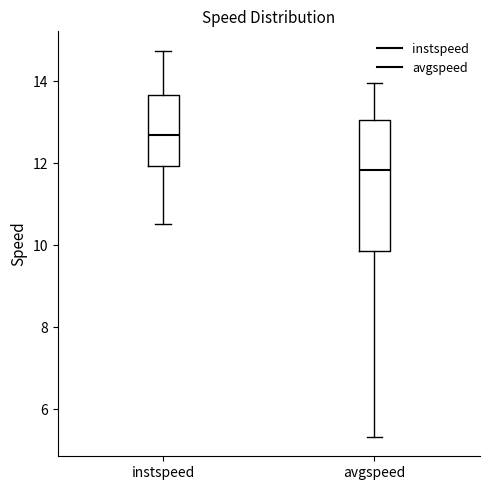

Reading left to right, transcribe this box plot: for each box, give where its median line is, the range the box spans, and where its two whiskers end, as read against the y-axis. The values are not printed on the chart, so give them approximately, as read against the axis.

instspeed: median 12.8, box 12.0 to 13.6, whiskers 10.6 to 14.8
avgspeed: median 11.8, box 9.8 to 13.0, whiskers 5.4 to 14.0